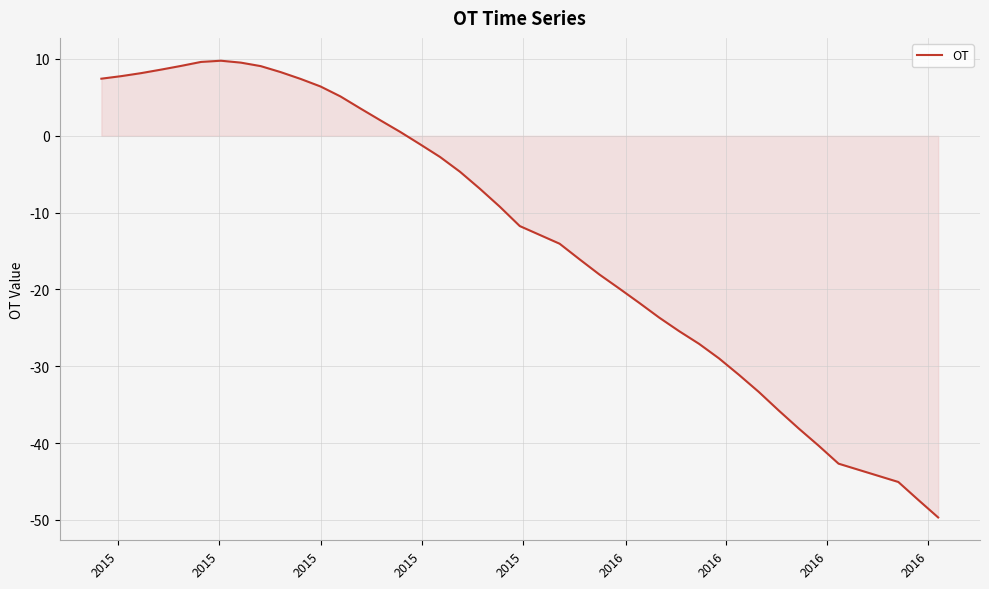

What is the difference between the maximum and minimum values?

59.4